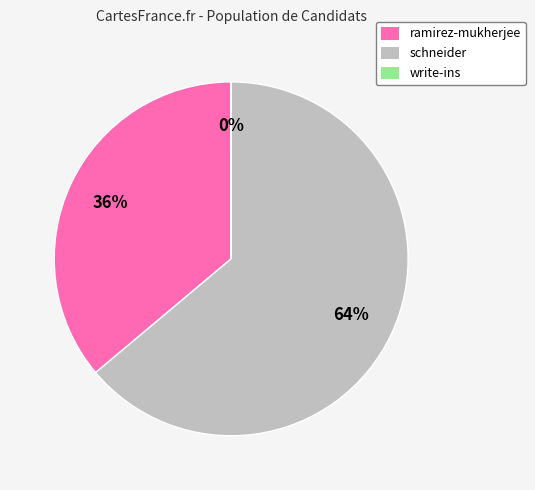

Is there any slice that represents more than half of the pie?

Yes